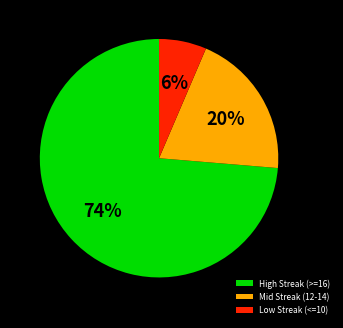

Combined, do Low Streak (<=10) and High Streak (>=16) account for over 50%?

Yes